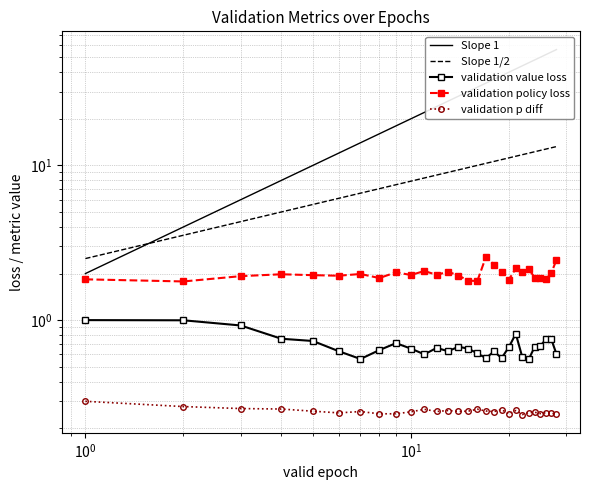

True or false: Slope 1/2 and validation value loss intersect in this chart.

False